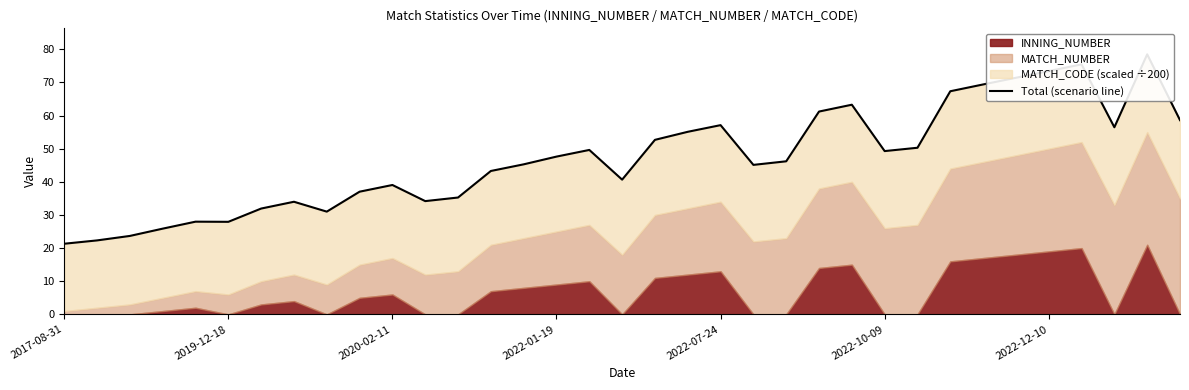

What is the change in value from 14 to 16?

+4.3